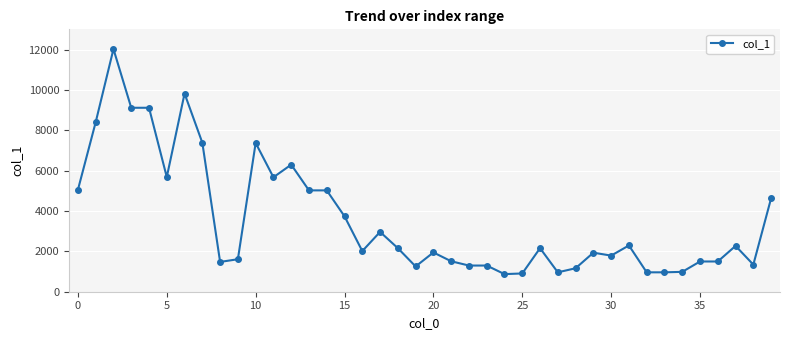

What is the value of the 13th point from the left?

6296